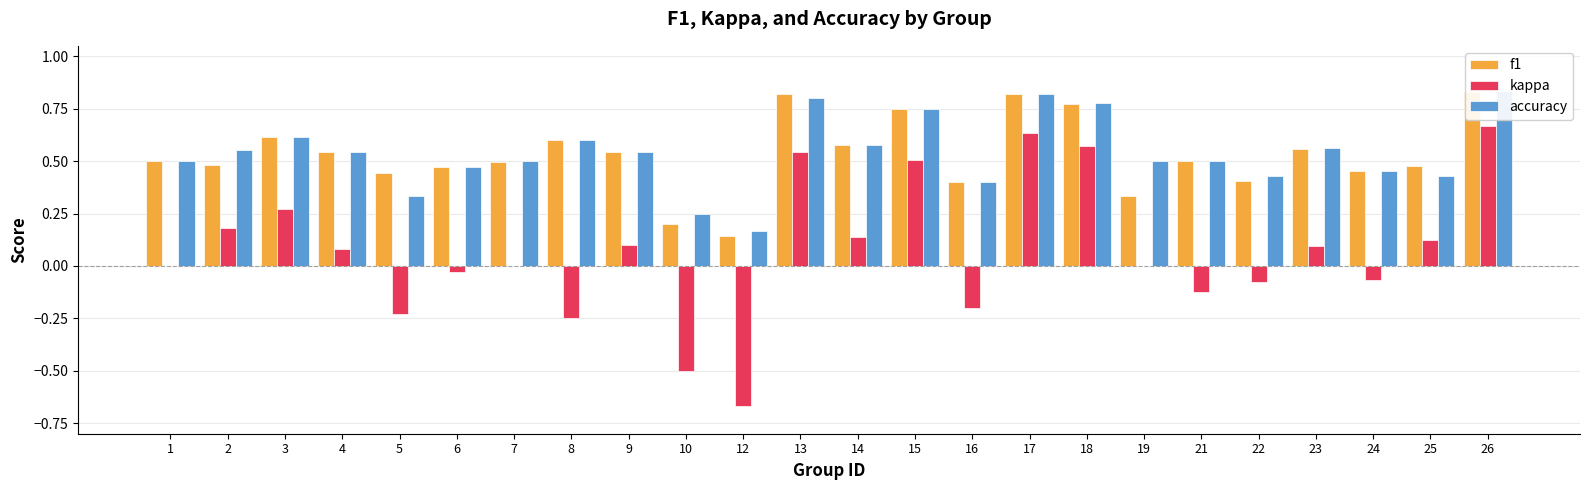

How many bars are there in total?

72